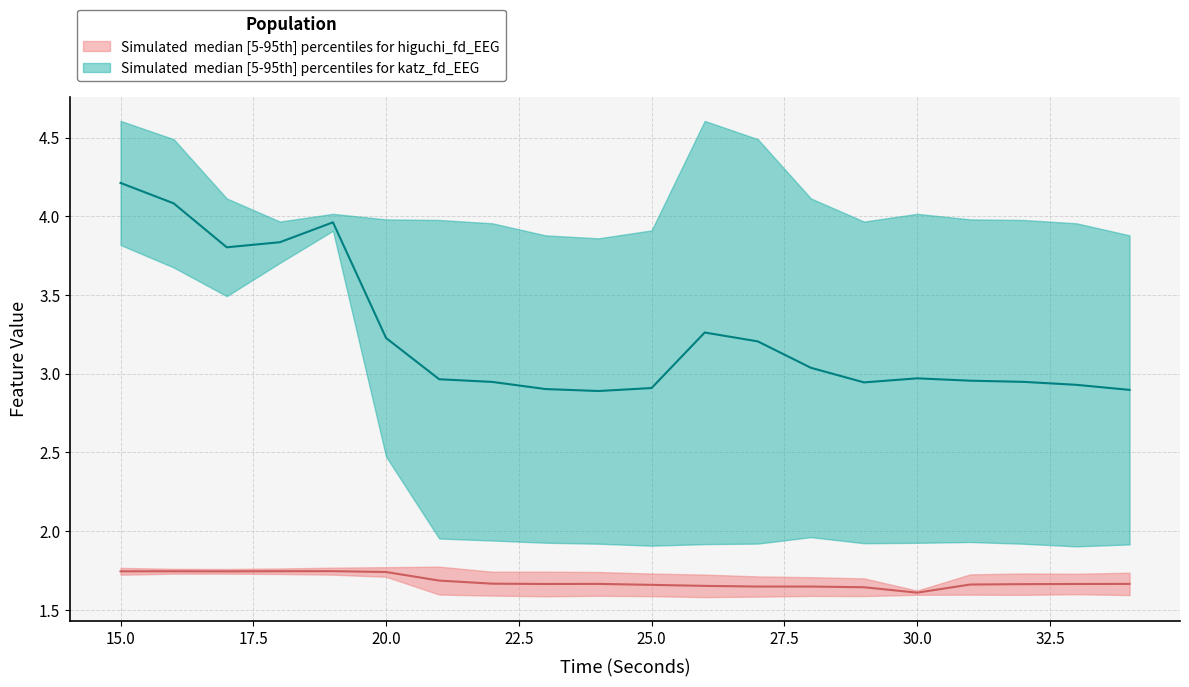

Which has a higher value, 20 or 28?

20